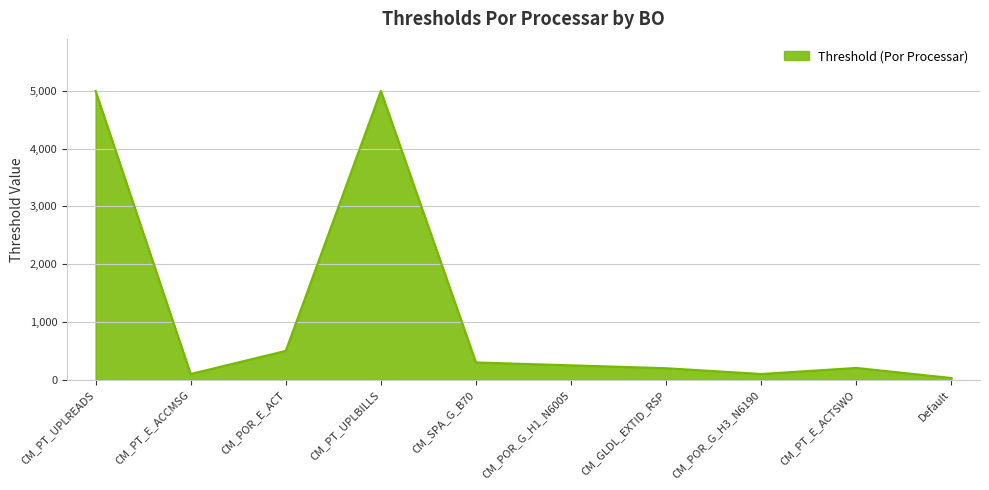

How many lines are shown in the chart?

1